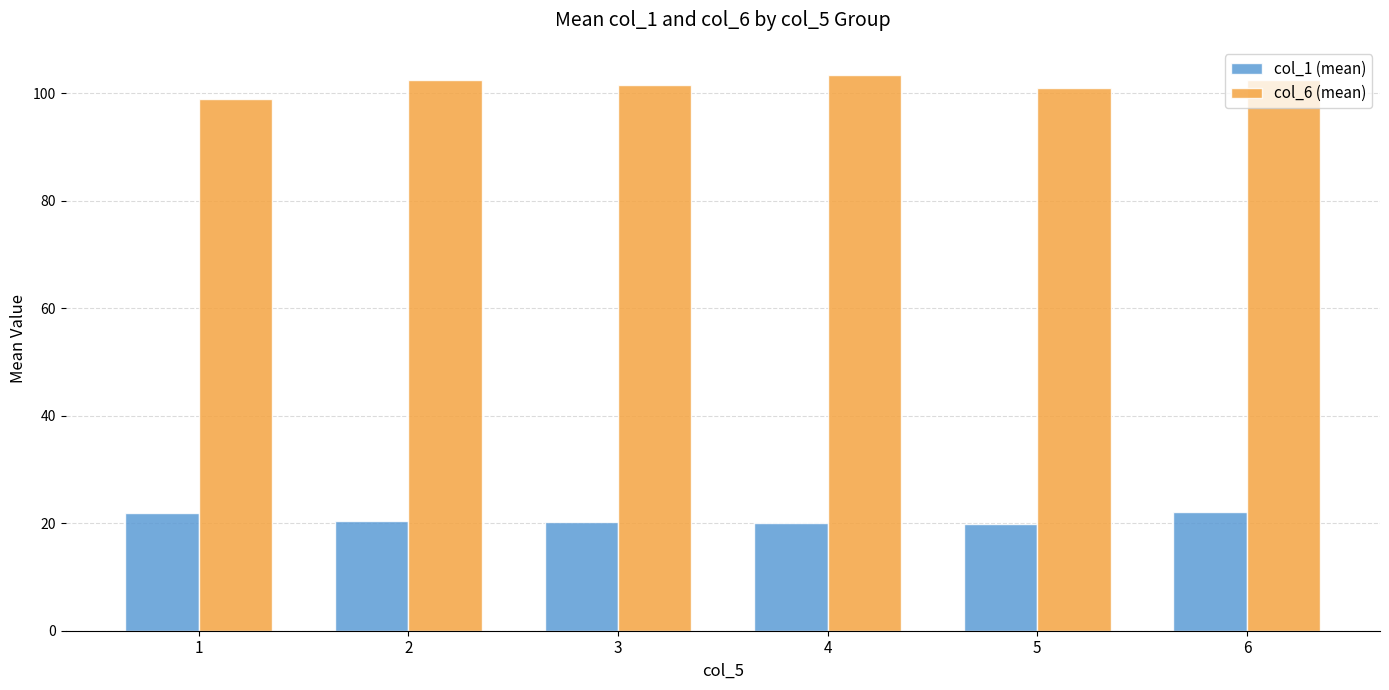

What is the greatest value displayed?

103.5